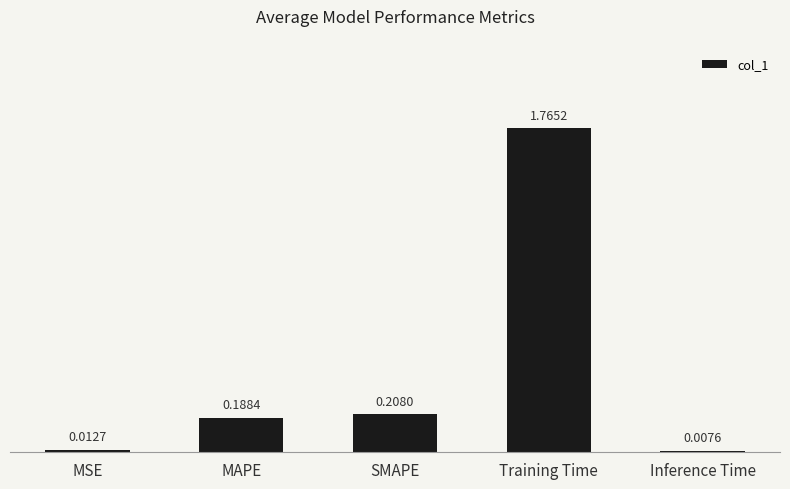

List the labels in order of value, smallest first.

Inference Time, MSE, MAPE, SMAPE, Training Time